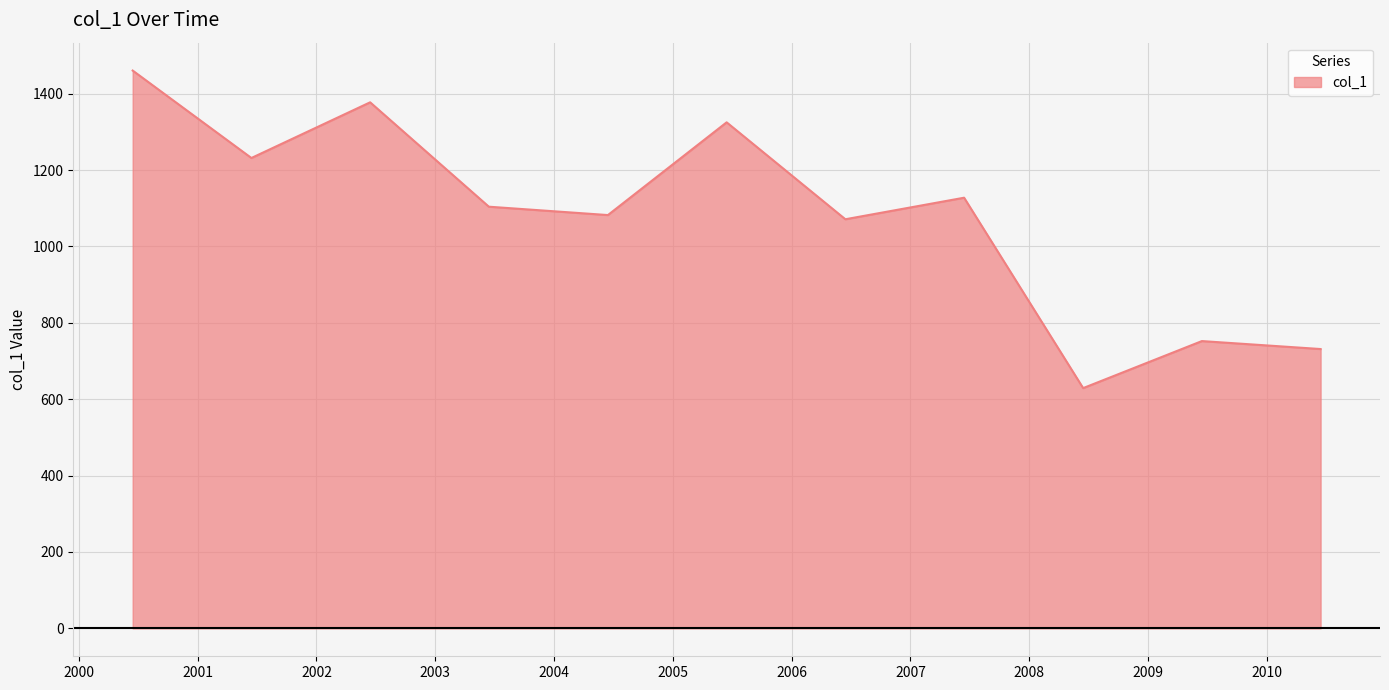

What is the difference between the second highest and minimum values?

748.2